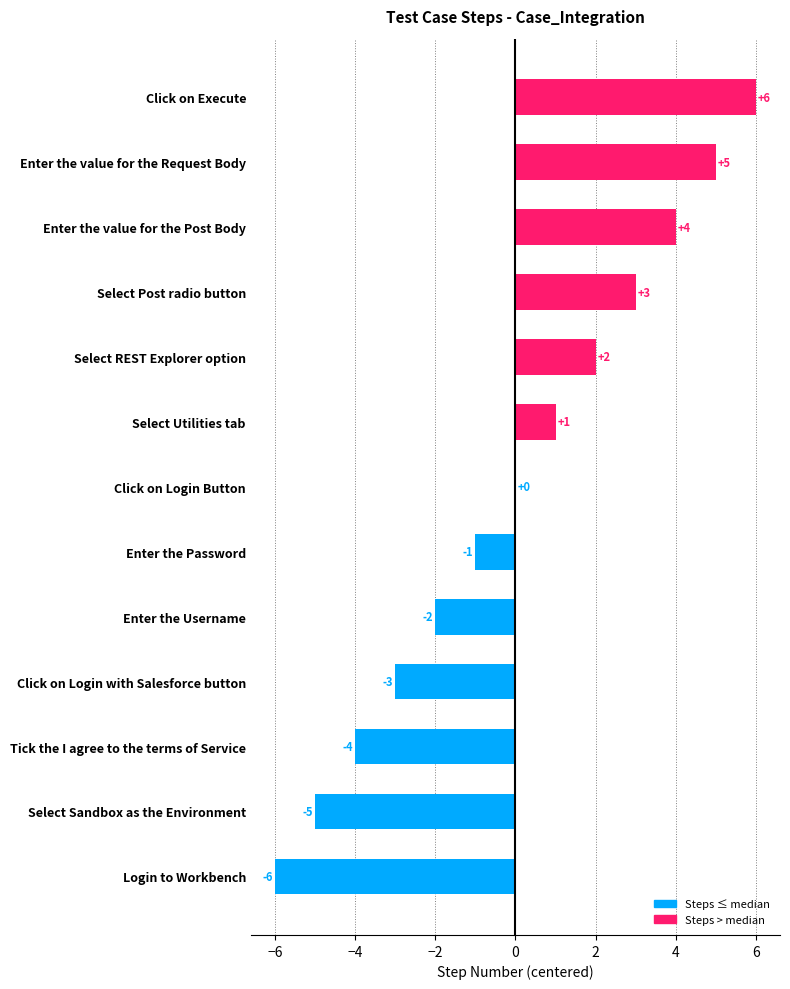

Reading bottom to top, transcribe all the data shown in this chart.

Login to Workbench=-6	Select Sandbox as the Environment=-5	Tick the I agree to the terms of Service=-4	Click on Login with Salesforce button=-3	Enter the Username=-2	Enter the Password=-1	Click on Login Button=0	Select Utilities tab=1	Select REST Explorer option=2	Select Post radio button=3	Enter the value for the Post Body=4	Enter the value for the Request Body=5	Click on Execute=6